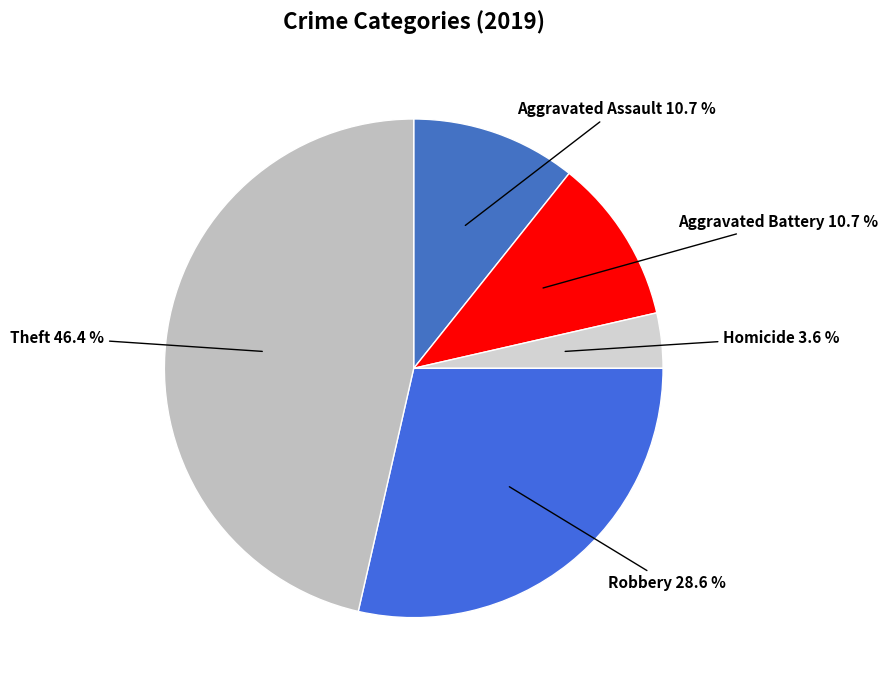

To the nearest percent, what is the average slice percentage?

20%